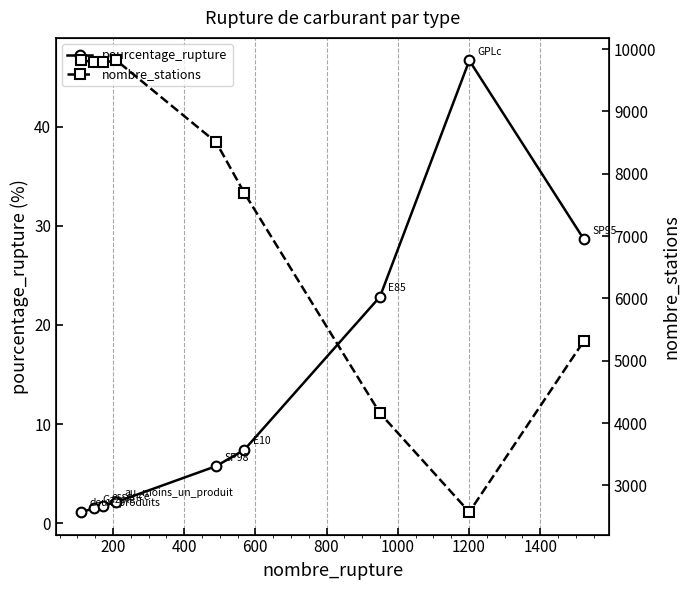

What is the lowest value of the pourcentage_rupture series?

1.1